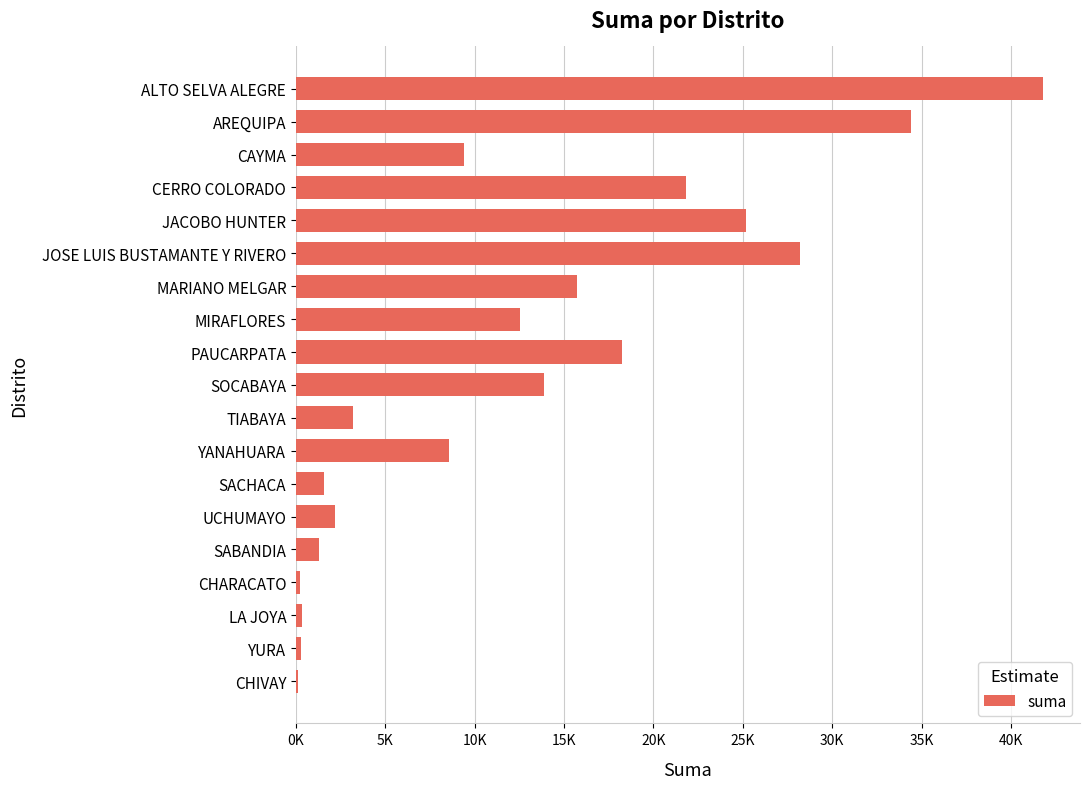

Does the chart contain stacked bars?

No